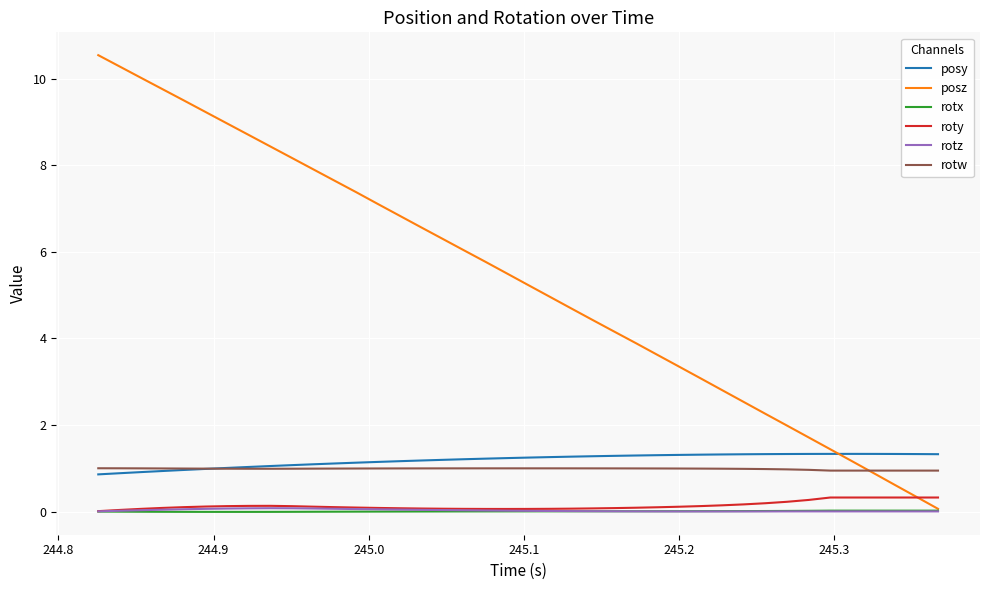

Which series has the largest total across all categories?

posz